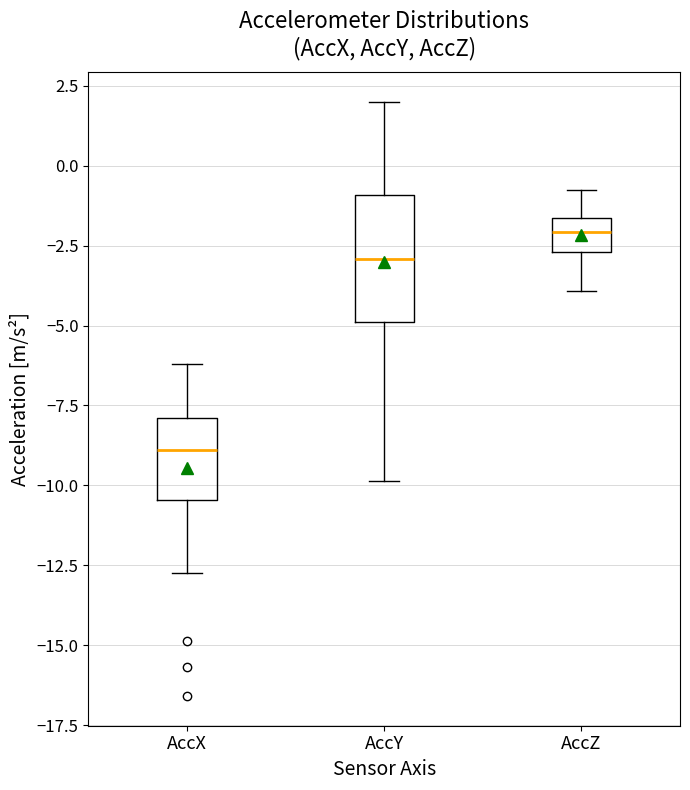

Reading left to right, read every box against the y-axis: the position of its median line, the range the box covers, and the ends of its whiskers. The values are not printed on the chart, so give them approximately, as read against the axis.

AccX: median -9.0, box -10.5 to -8.0, whiskers -13.0 to -6.0
AccY: median -3.0, box -5.0 to -1.0, whiskers -10.0 to 2.0
AccZ: median -2.0, box -2.5 to -1.5, whiskers -4.0 to -1.0